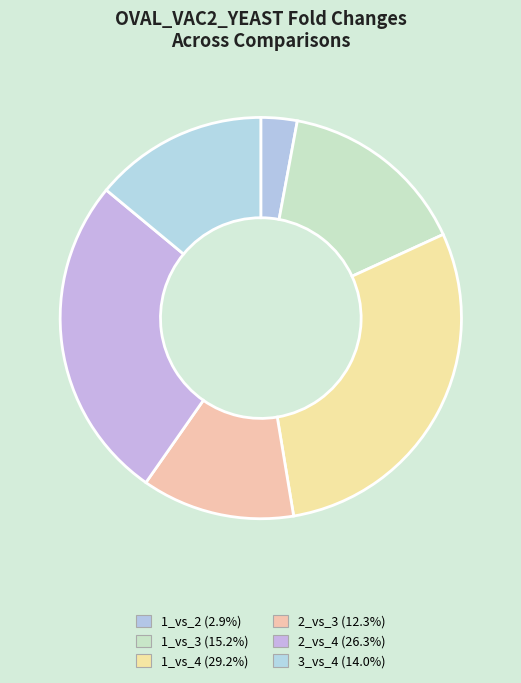

Does 2_vs_4 account for over 50% of the chart?

No